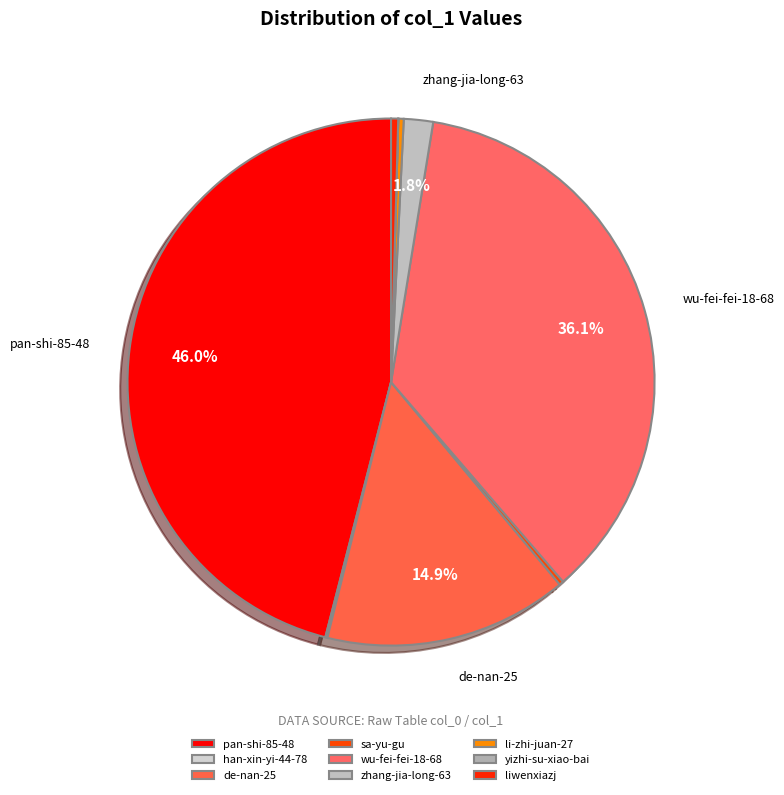

What is the ratio of the value at de-nan-25 to the value at li-zhi-juan-27?

45.1